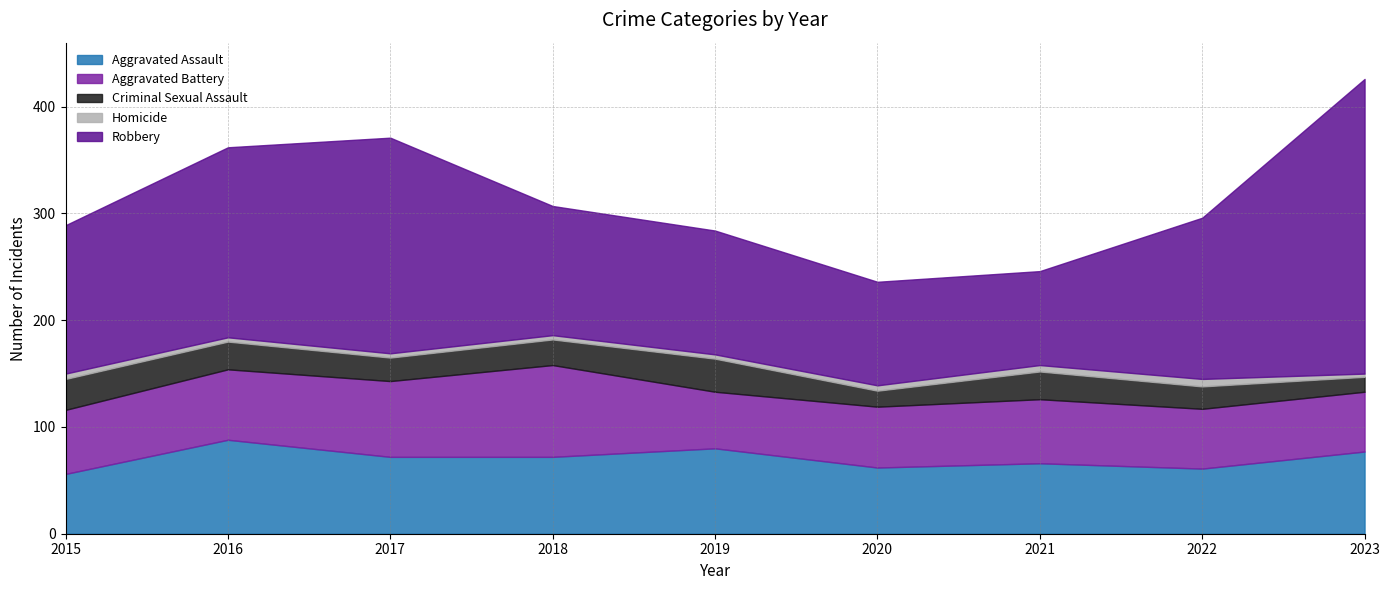

Reading left to right, what are all the values shown in this chart?

Aggravated Assault: 56	88	72	72	80	62	66	61	77
Aggravated Battery: 60	66	71	86	53	57	60	56	56
Criminal Sexual Assault: 29	26	22	24	31	15	26	21	14
Homicide: 5	4	4	4	4	5	6	7	3
Robbery: 139	178	202	121	116	97	88	151	276